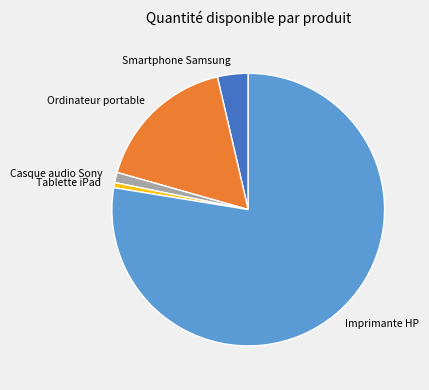

Which slice is the largest?

Imprimante HP